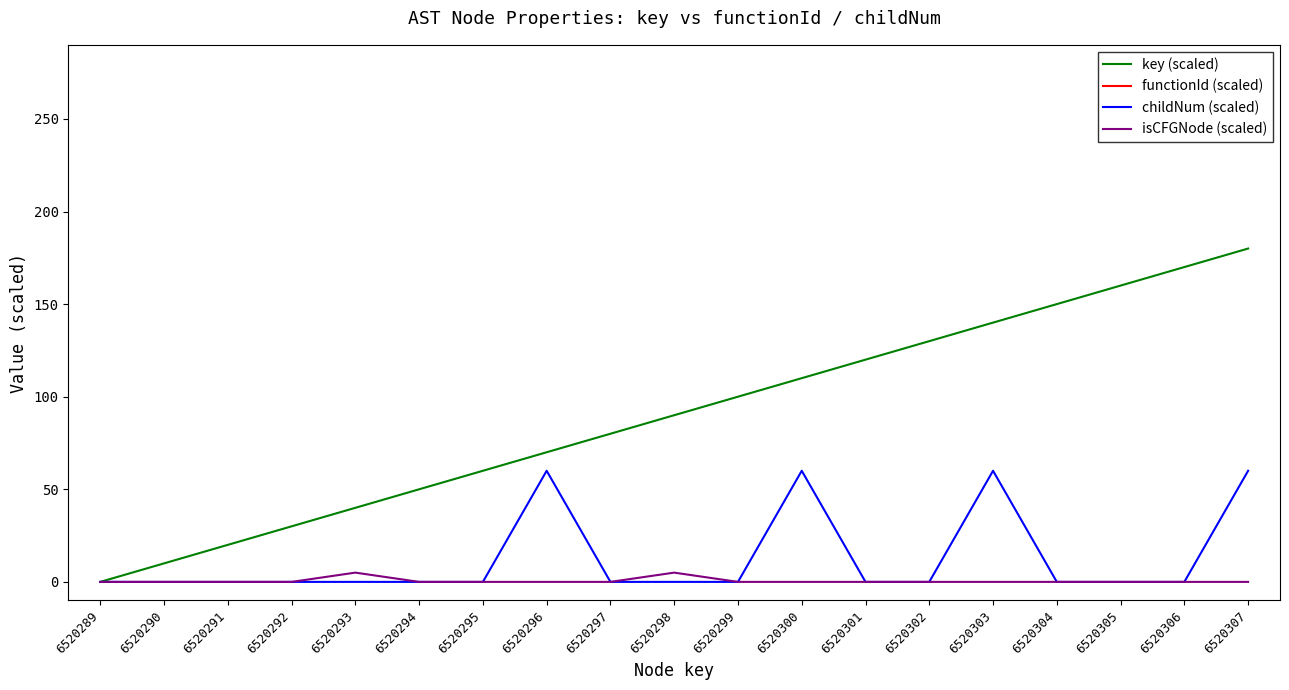

The value of key (scaled) at 6520306 is 102.1. True or false?

False